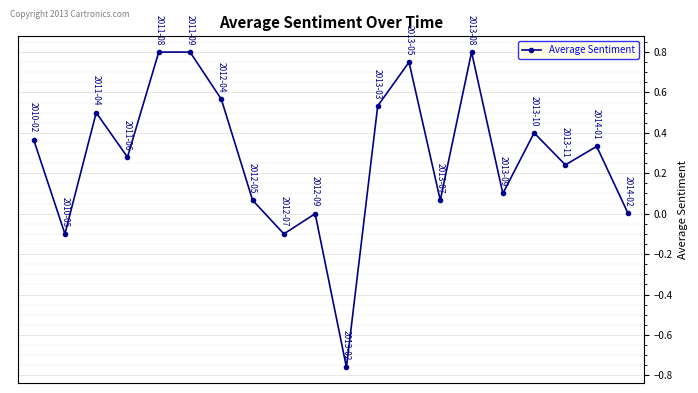

True or false: there are more than 2 points higher than both neighbors.

True